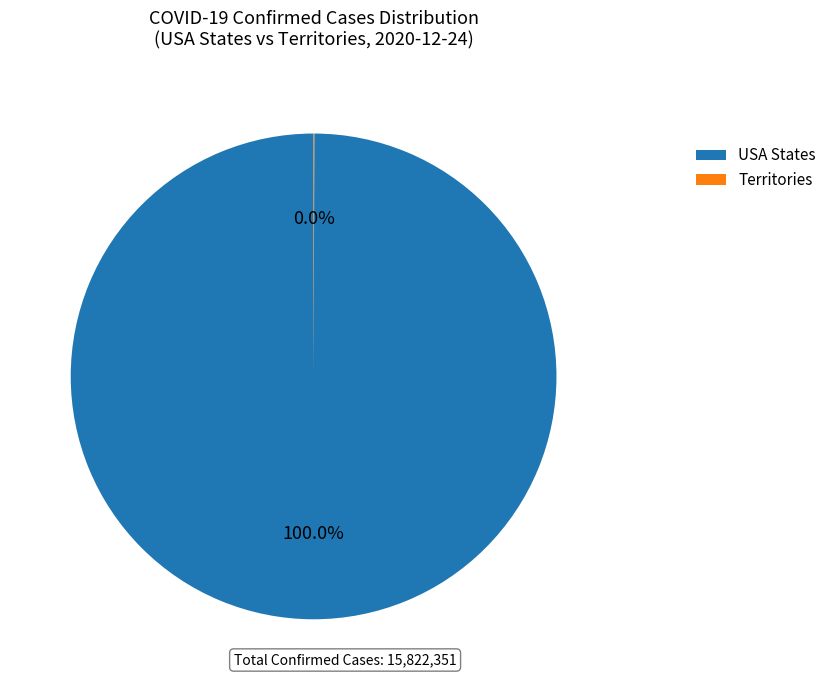

What is the largest slice in the pie chart?

USA States